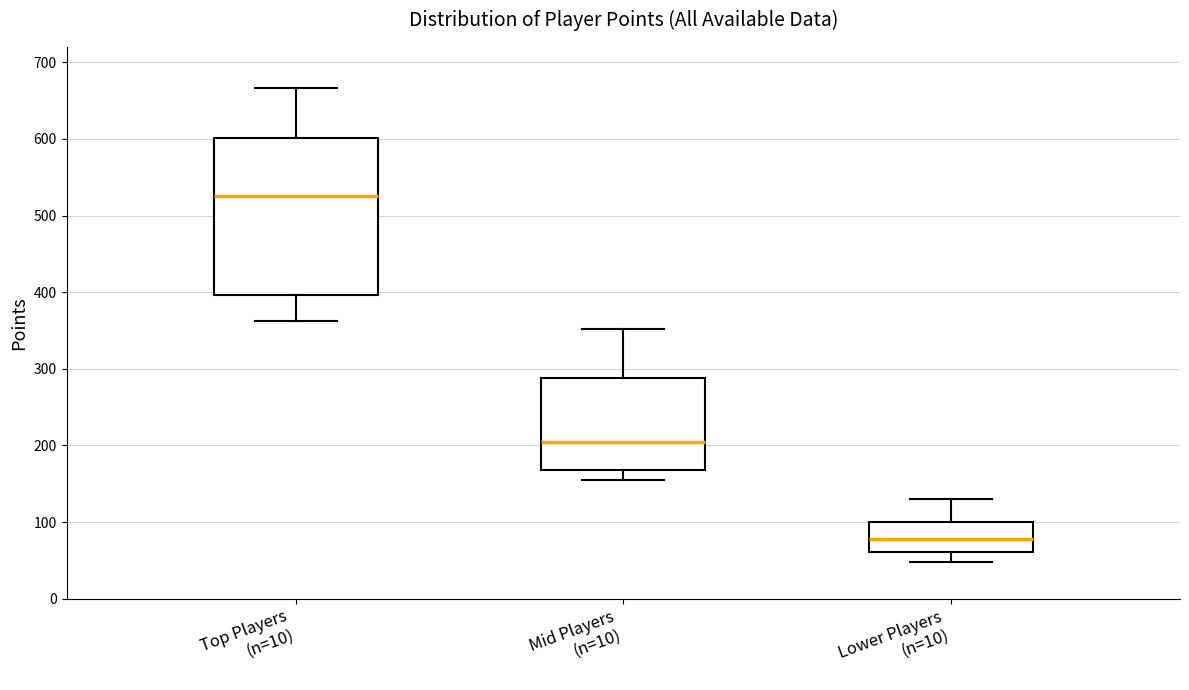

Reading left to right, read every box against the y-axis: the position of its median line, the range the box covers, and the ends of its whiskers. The values are not printed on the chart, so give them approximately, as read against the axis.

Top Players (n=10): median 530, box 400 to 600, whiskers 360 to 670
Mid Players (n=10): median 200, box 170 to 290, whiskers 160 to 350
Lower Players (n=10): median 80, box 60 to 100, whiskers 50 to 130